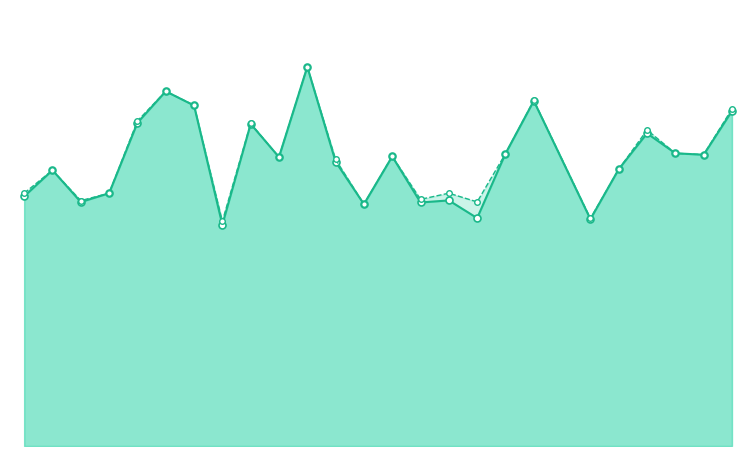

Reading left to right, what are all the values shown in this chart?

f1_line: 0.5	0.5	0.5	0.5	0.6	0.7	0.7	0.4	0.6	0.6	0.8	0.6	0.5	0.6	0.5	0.5	0.5	0.6	0.7	0.4	0.5	0.6	0.6	0.6	0.7
accuracy_line: 0.5	0.5	0.5	0.5	0.6	0.7	0.7	0.4	0.6	0.6	0.8	0.6	0.5	0.6	0.5	0.5	0.5	0.6	0.7	0.5	0.5	0.6	0.6	0.6	0.7